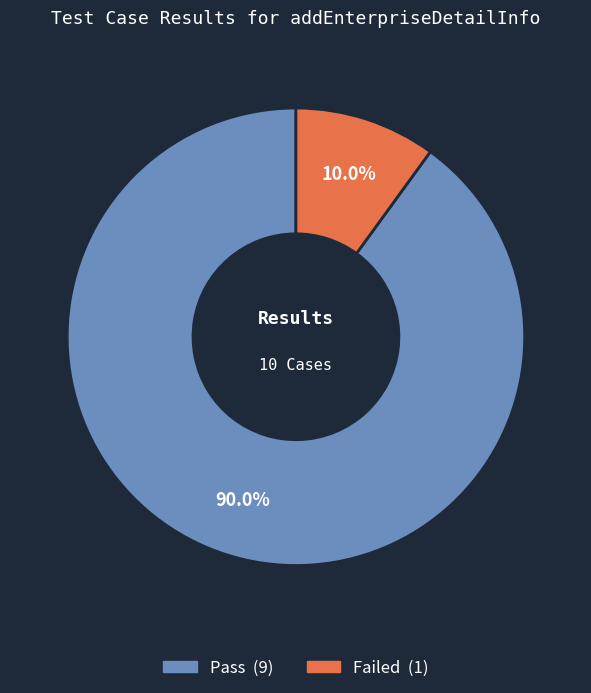

Rank the categories by value from highest to lowest.

Pass, Failed